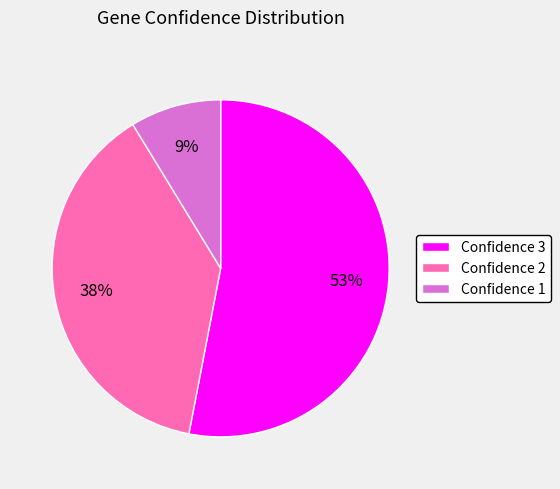

Between Confidence 2 and Confidence 3, which is larger?

Confidence 3